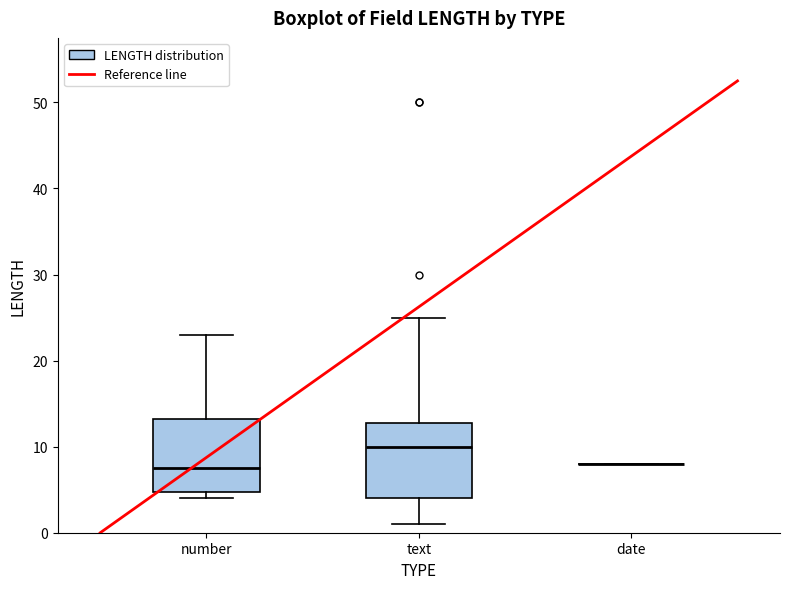

Reading left to right, transcribe this box plot: for each box, give where its median line is, the range the box spans, and where its two whiskers end, as read against the y-axis. The values are not printed on the chart, so give them approximately, as read against the axis.

number: median 8, box 5 to 13, whiskers 4 to 23
text: median 10, box 4 to 13, whiskers 1 to 25
date: box collapsed to a line at 8, whiskers 8 to 8